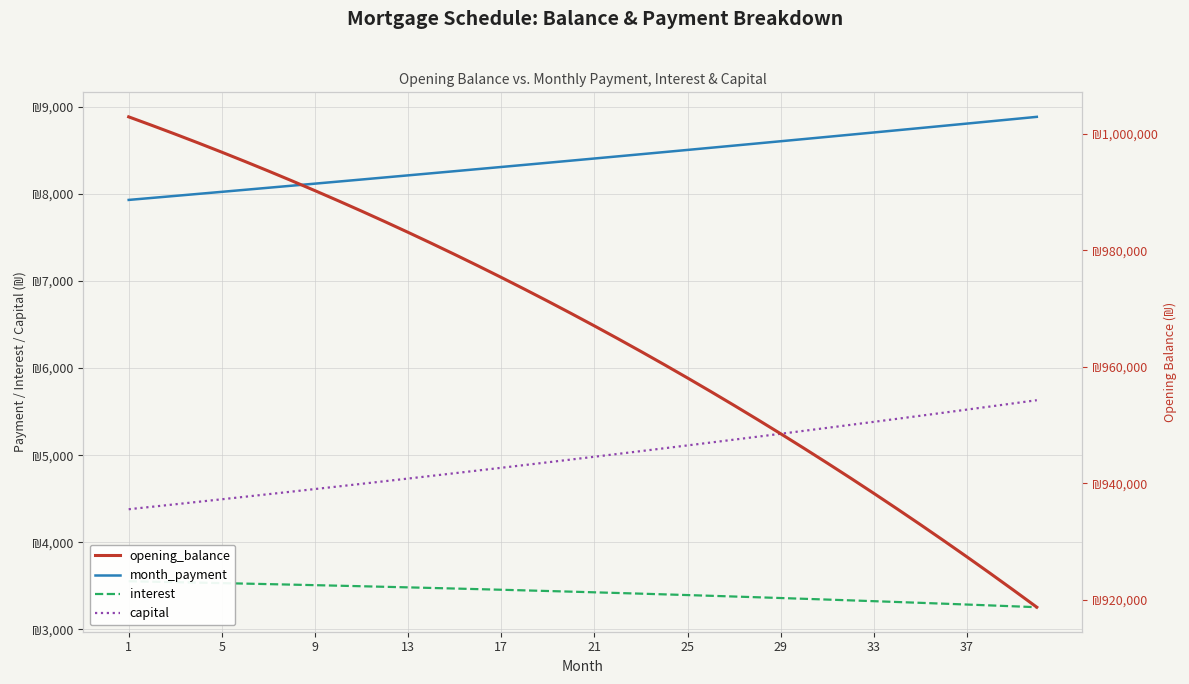

How many values in the opening_balance series are below 969181?

20